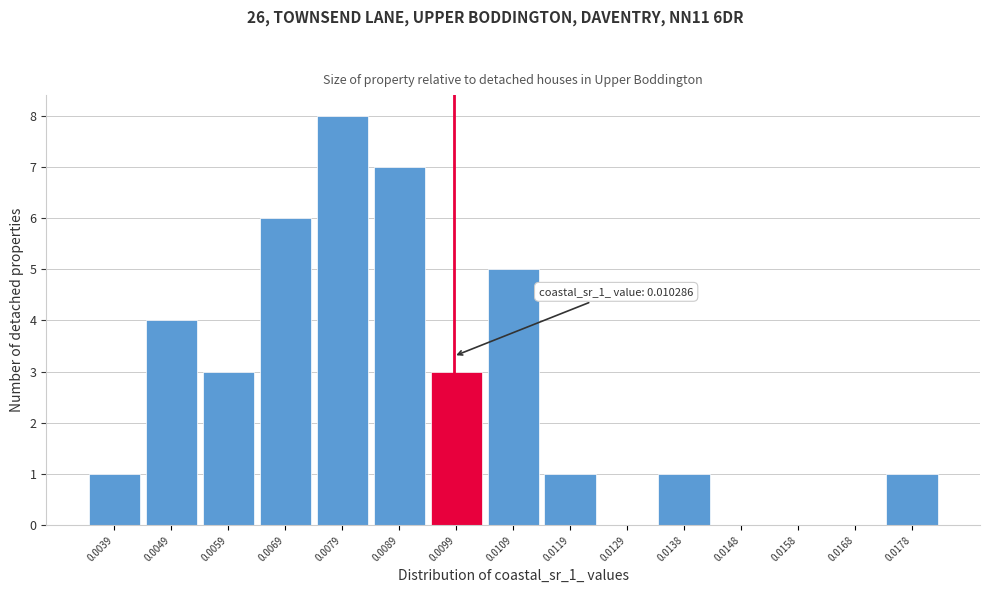

Reading right to left, what are all the values shown in this chart?

0.0178=1	0.0168=0	0.0158=0	0.0148=0	0.0138=1	0.0129=0	0.0119=1	0.0109=5	0.0099=3	0.0089=7	0.0079=8	0.0069=6	0.0059=3	0.0049=4	0.0039=1